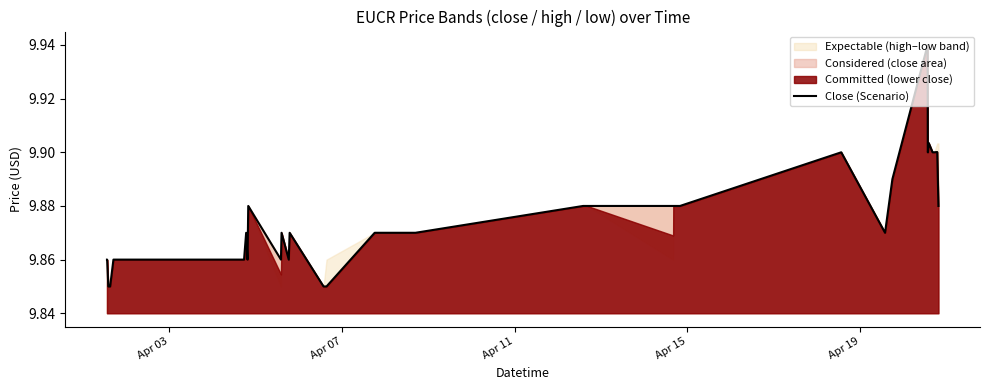

How many points are higher than both their immediate neighbors (excluding endpoints)?

8